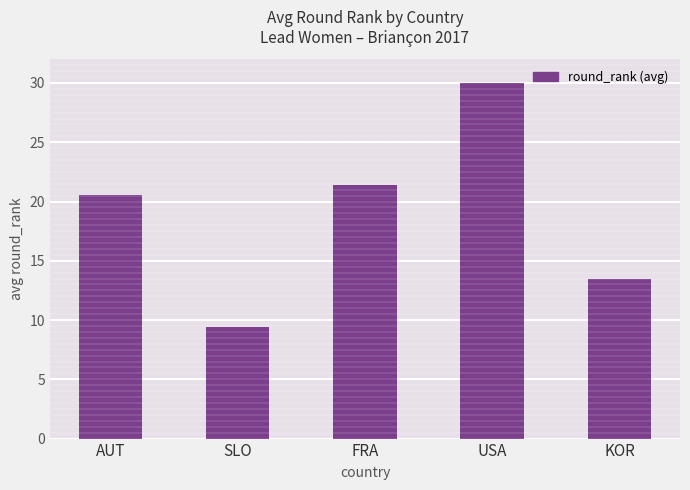

The chart shows a value of 7.5 at KOR. True or false?

False